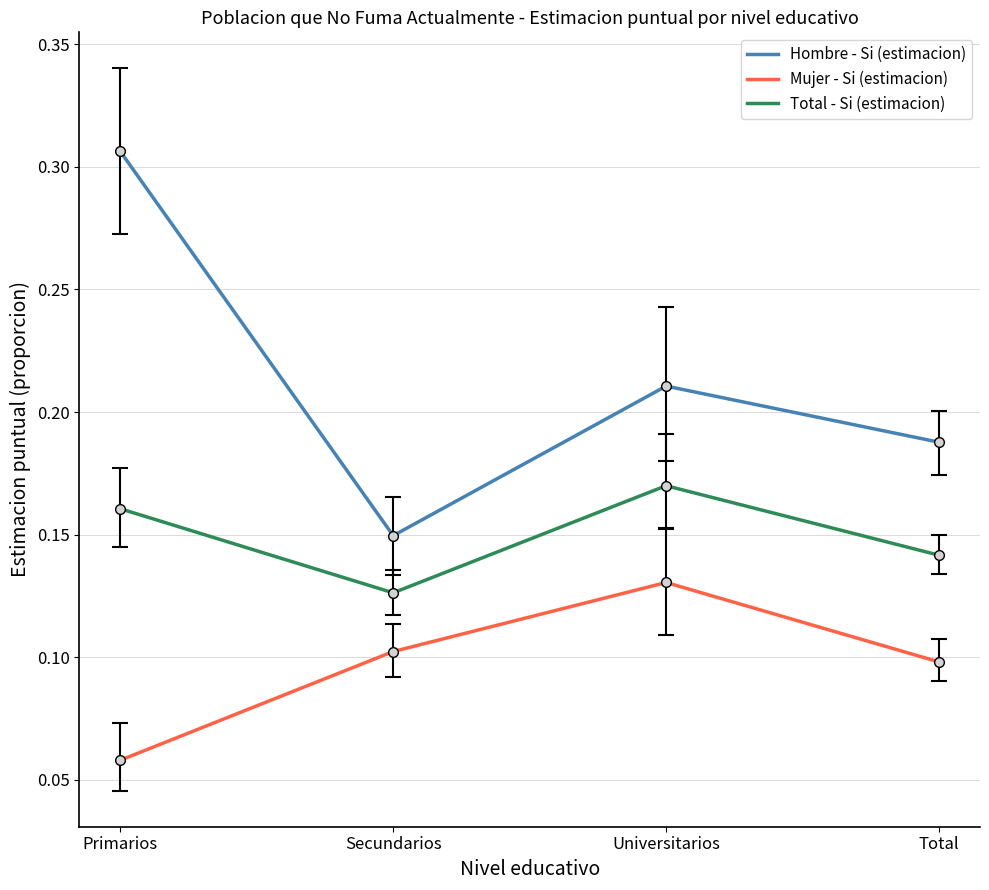

Which series changed the most between Universitarios and Total?

Mujer - Si (estimacion)